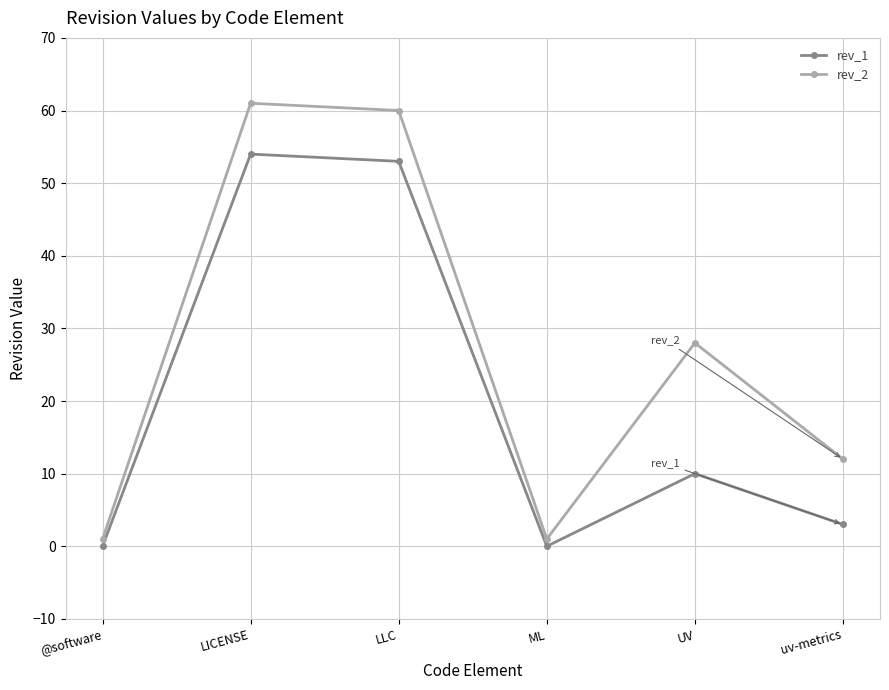

True or false: rev_1 and rev_2 intersect in this chart.

False